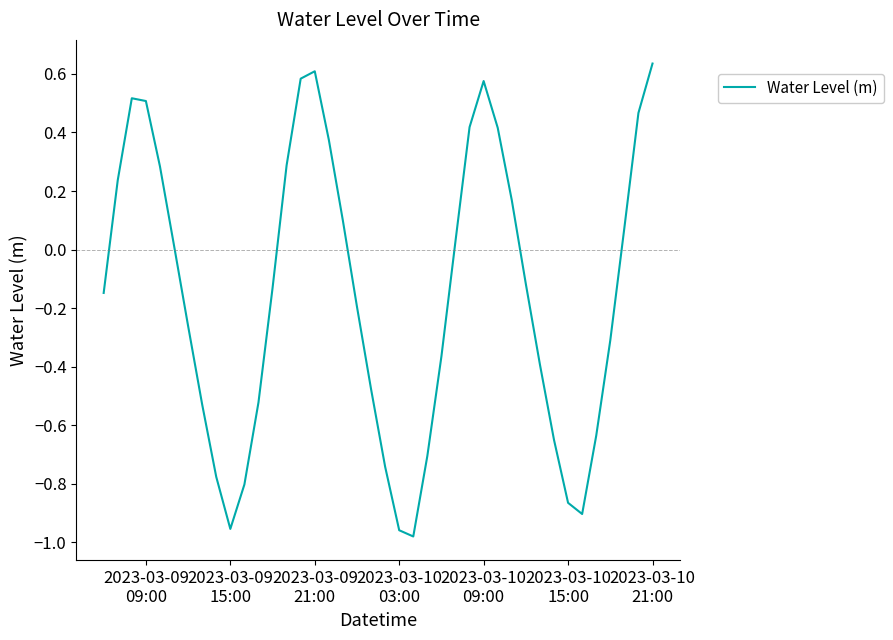

Is this an area chart (filled region under the line)?

No